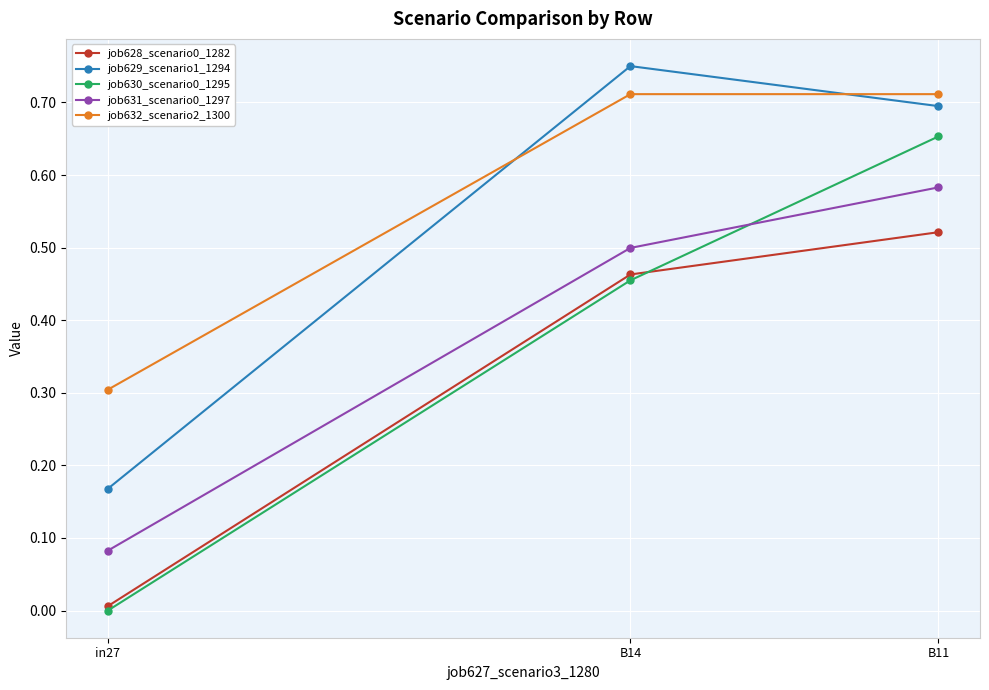

What is the spread (max minus min) of values at B14?

0.3